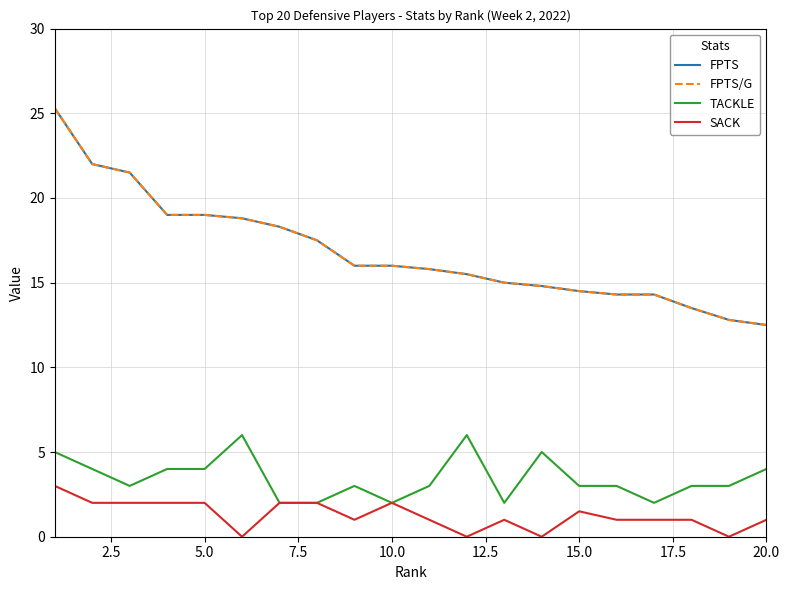

True or false: SACK and FPTS cross at least once.

False